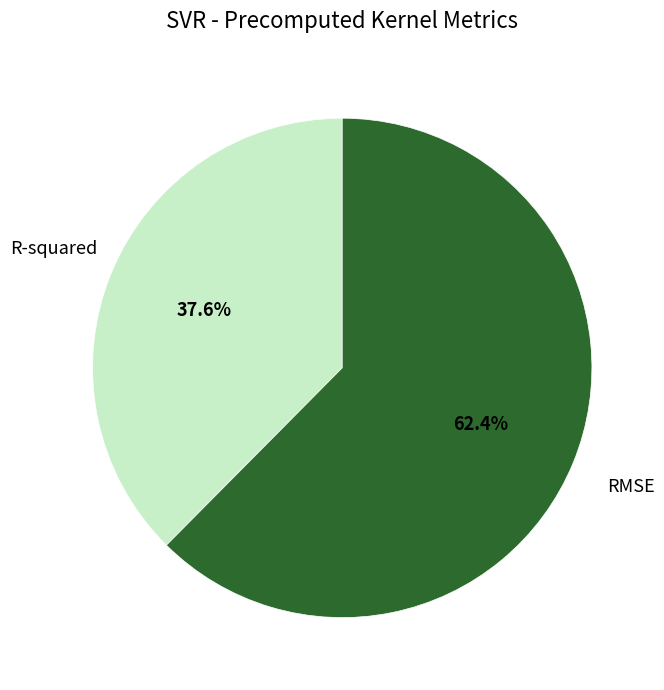

Is there any slice that represents more than half of the pie?

Yes